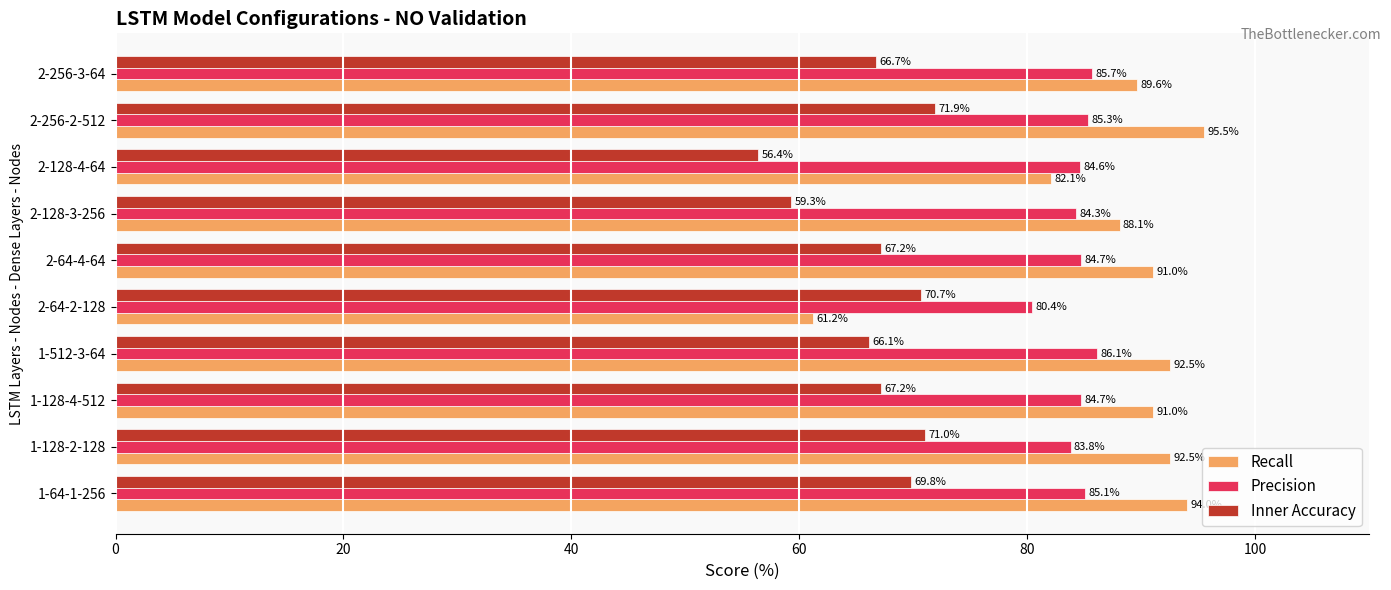

Which series has the largest range (max minus min)?

Recall